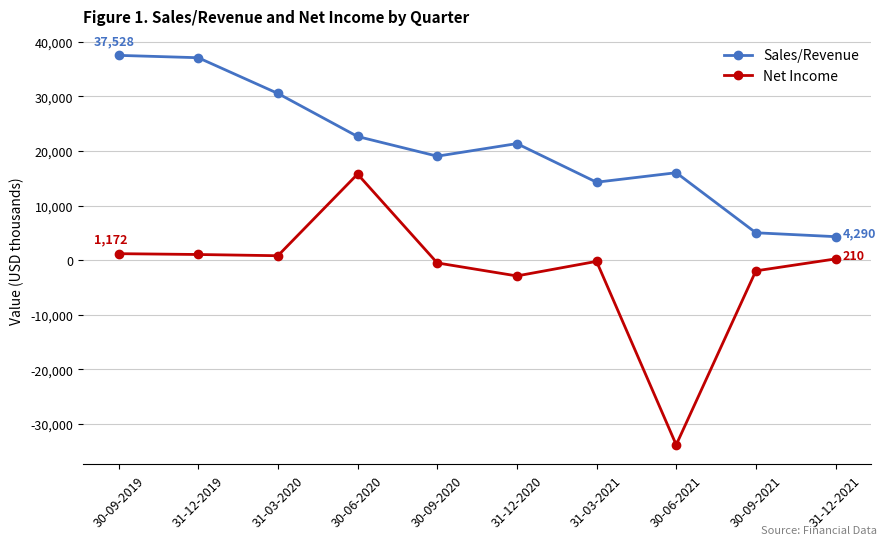

Where is the first local minimum for Sales/Revenue?

30-09-2020